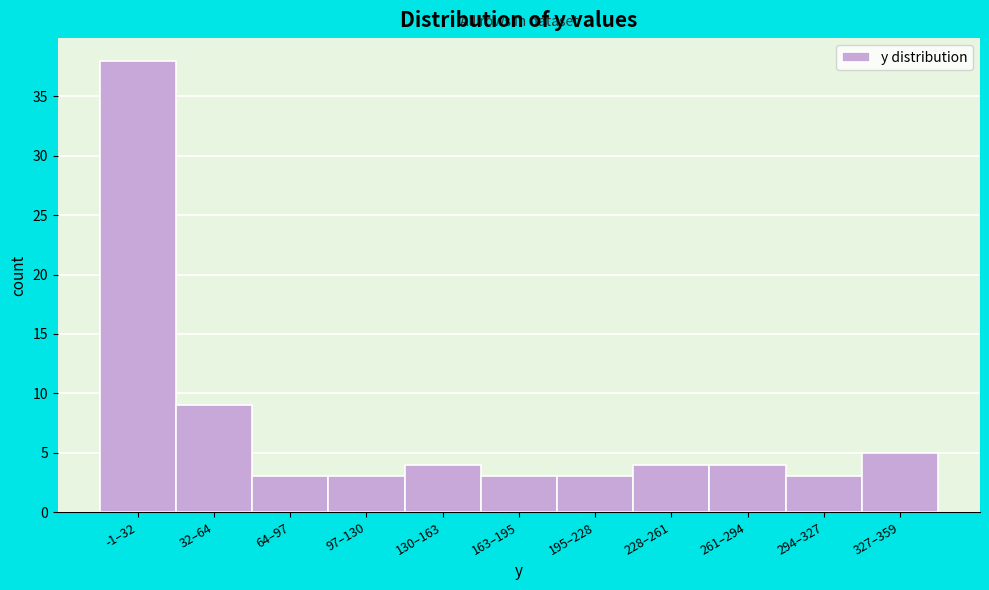

Reading left to right, transcribe all the data shown in this chart.

38	9	3	3	4	3	3	4	4	3	5